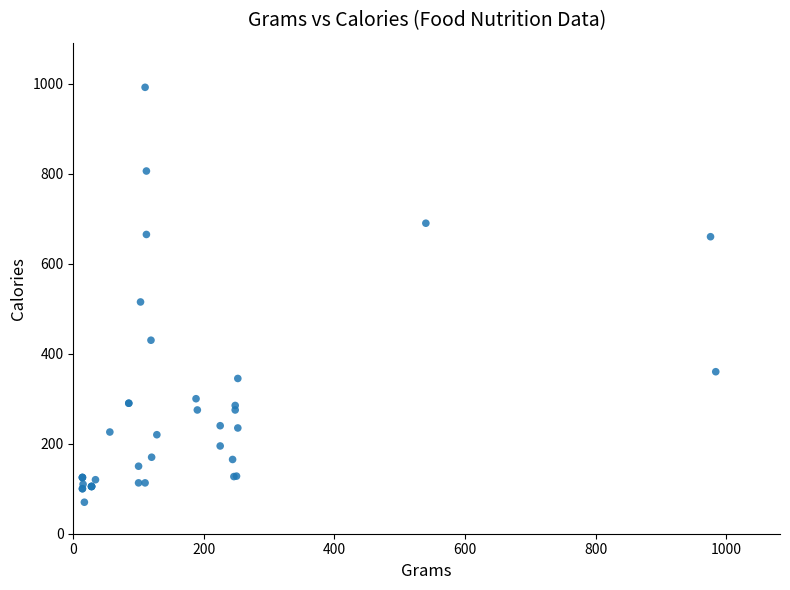

What Y value in the scatter plot is closest to 531?

515